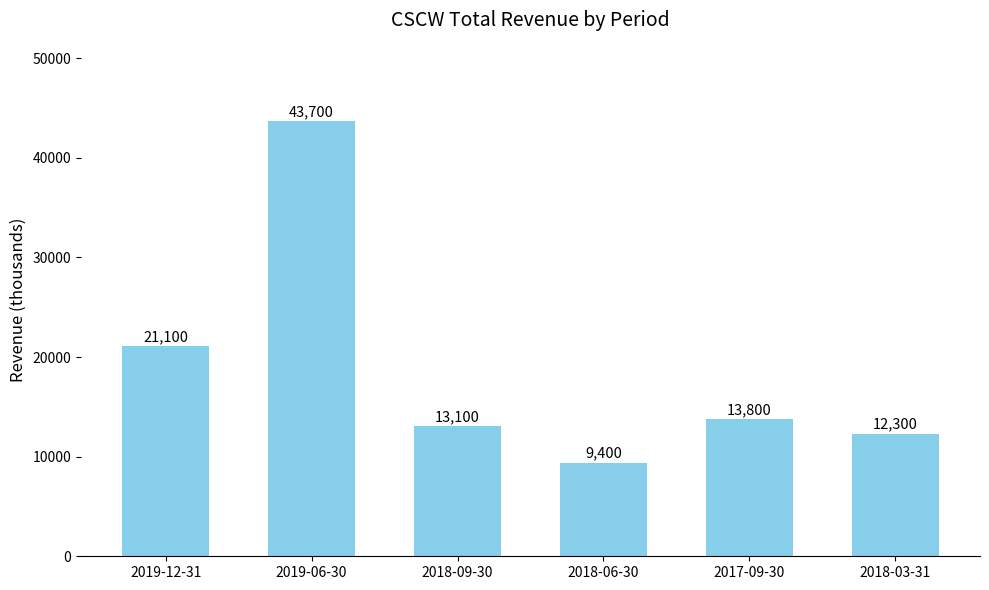

True or false: the data shows 9400 at 2018-06-30.

True